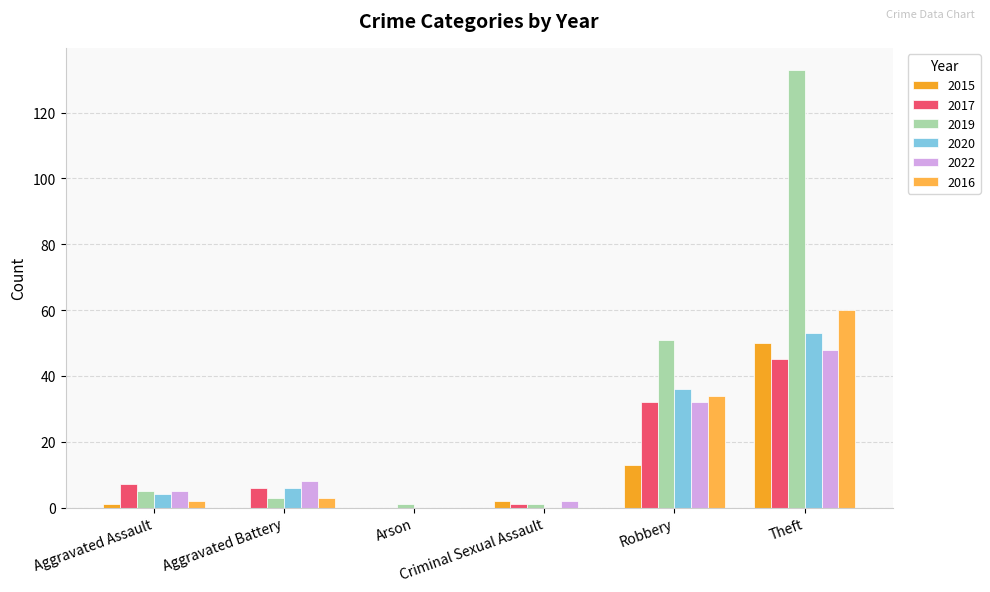

How many series are shown in this chart?

6